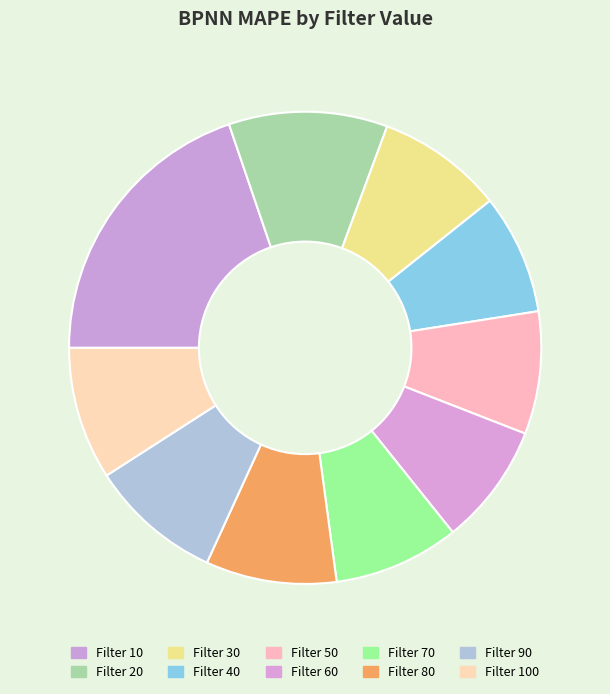

How many slices are in this pie chart?

10